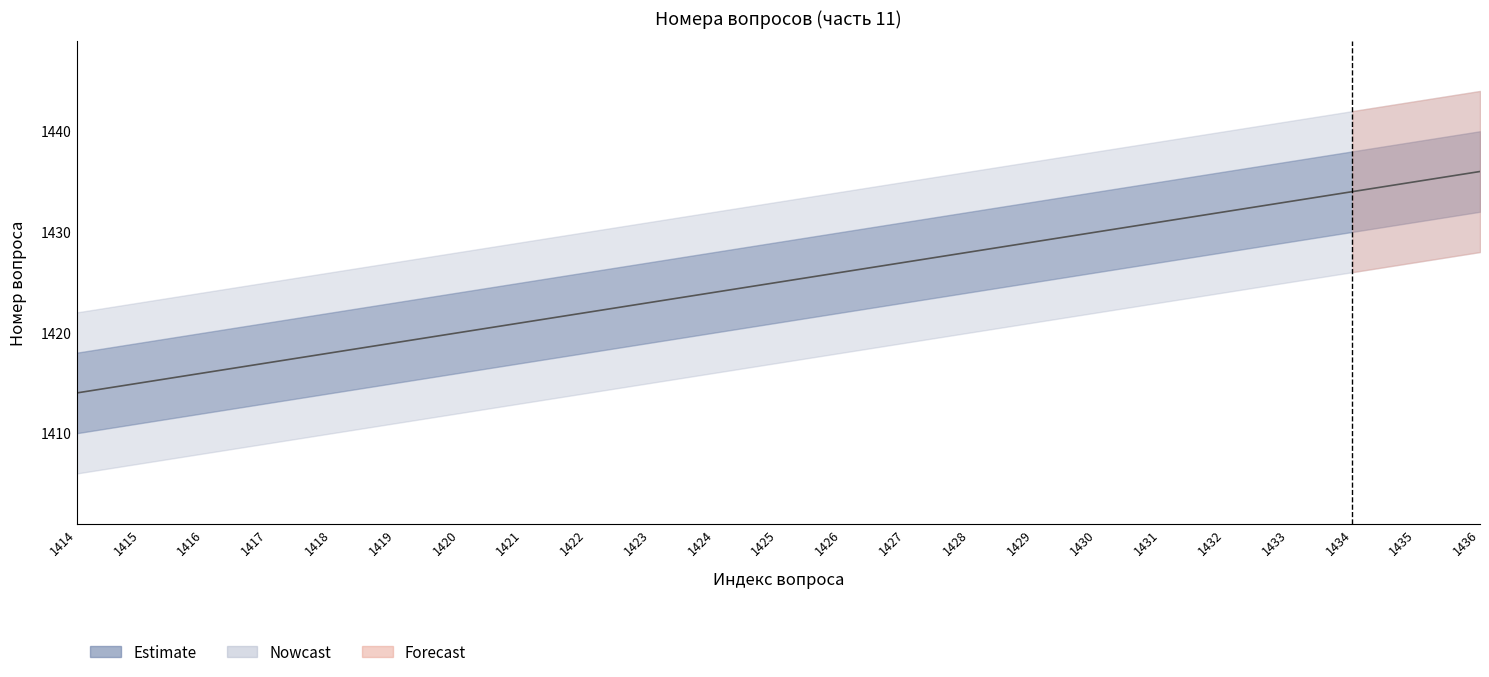

Between 1433 and 1416, which is larger?

1433